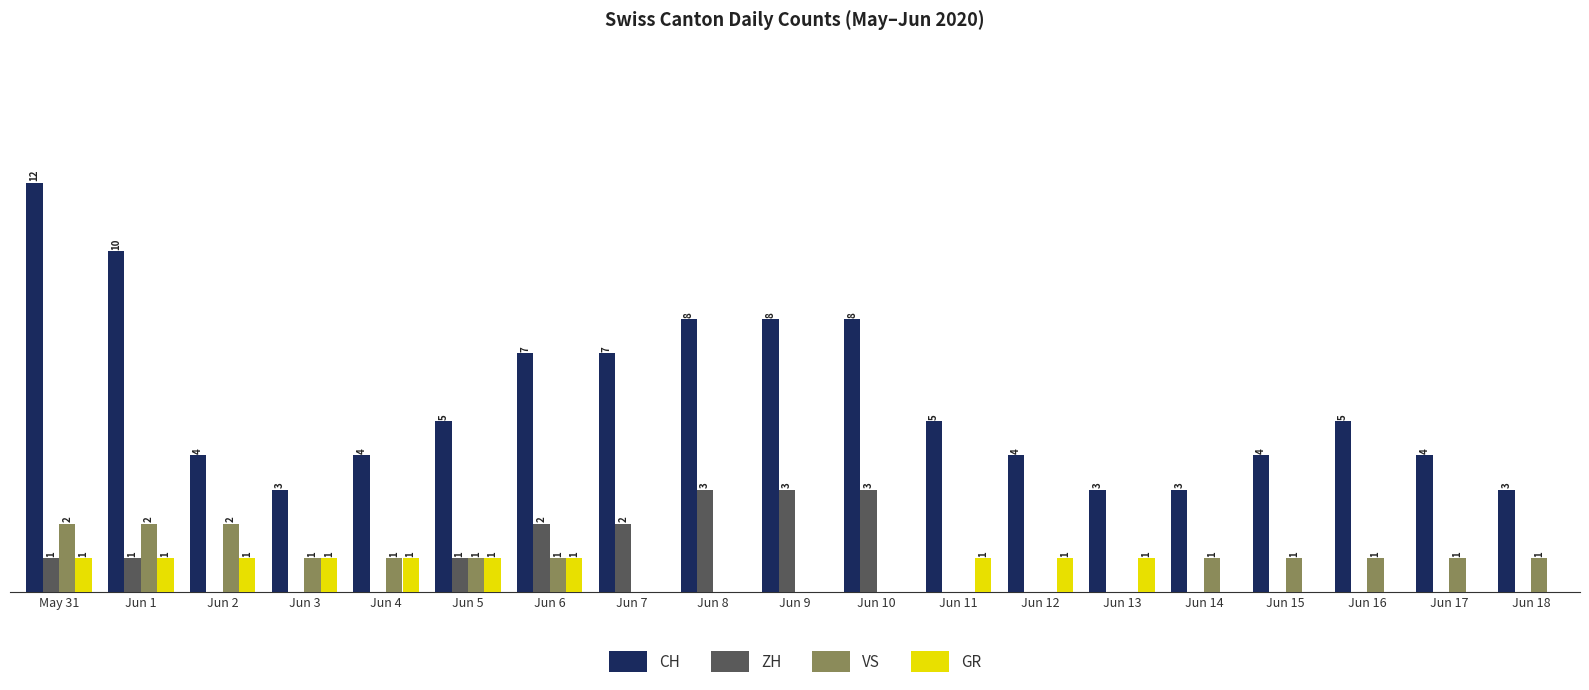

At which category is the sum across all series the highest?

May 31